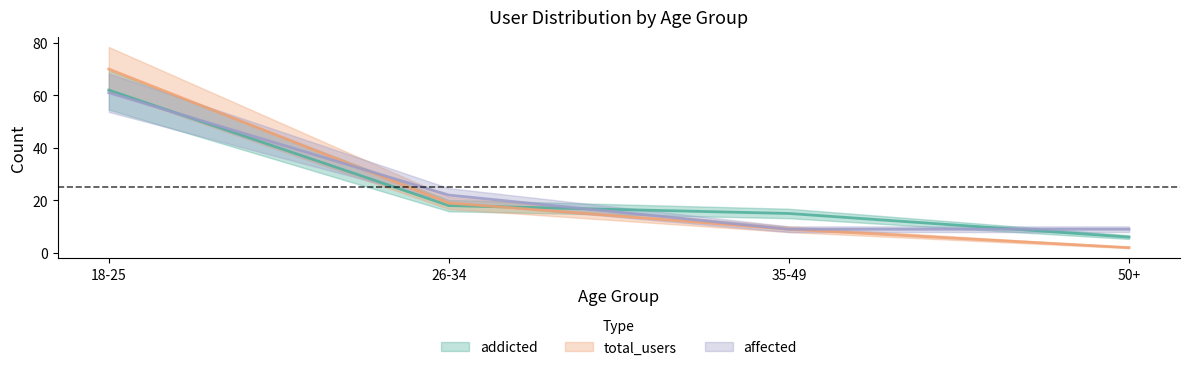

True or false: addicted has a value of 4 at 35-49.

False